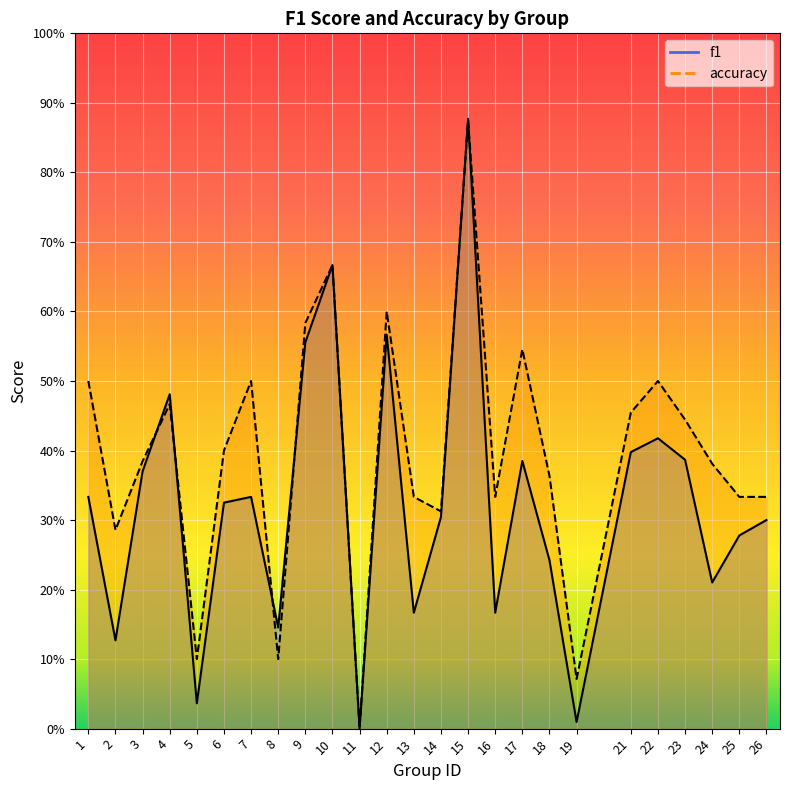

What is the average value of the f1 series?

0.3